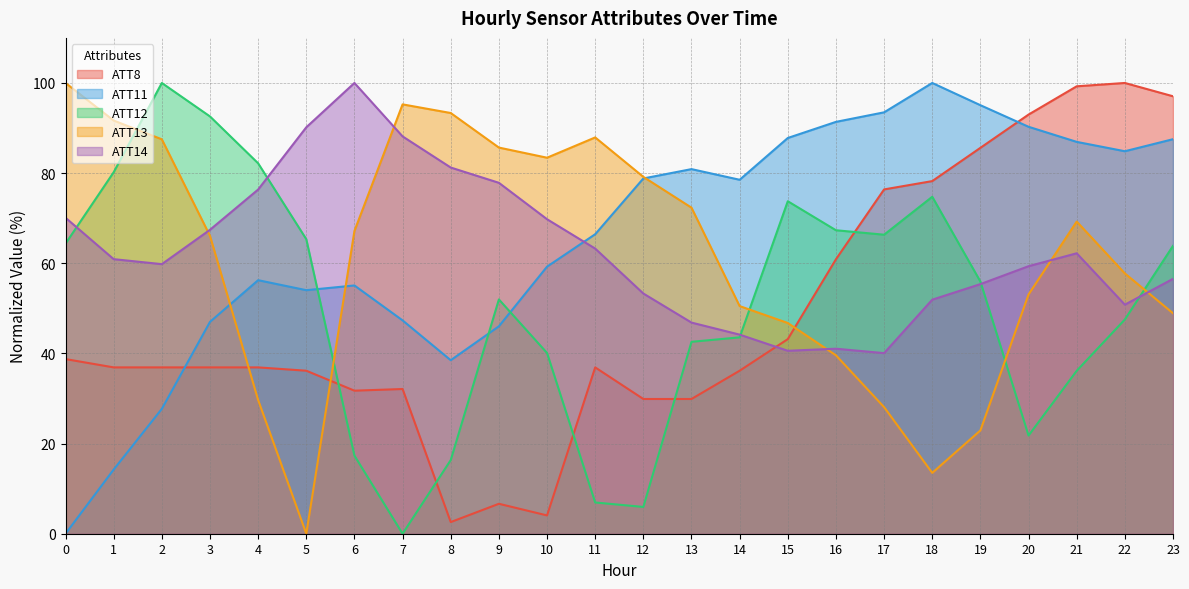

True or false: ATT12 and ATT14 intersect in this chart.

True